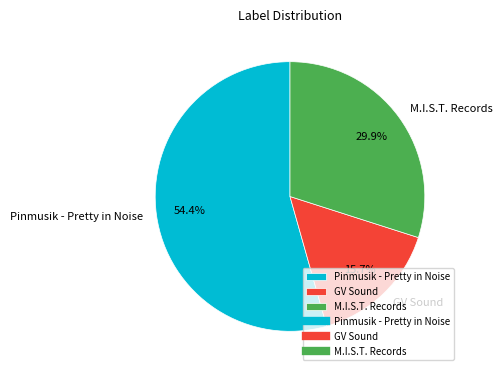

To the nearest percent, what is the average slice percentage?

33%